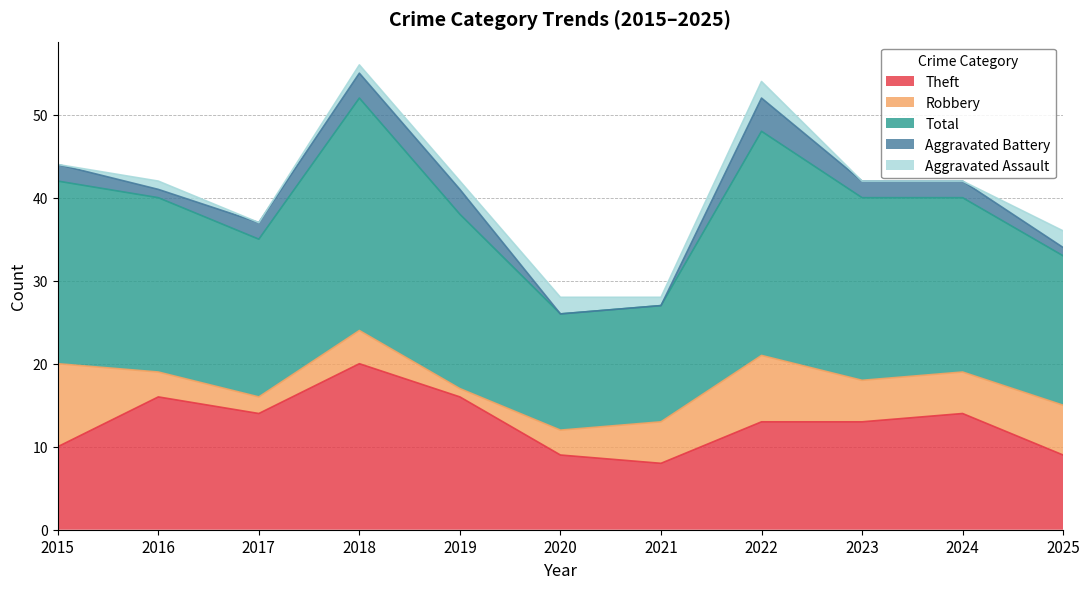

The Robbery series shows 10 at 2015. True or false?

True